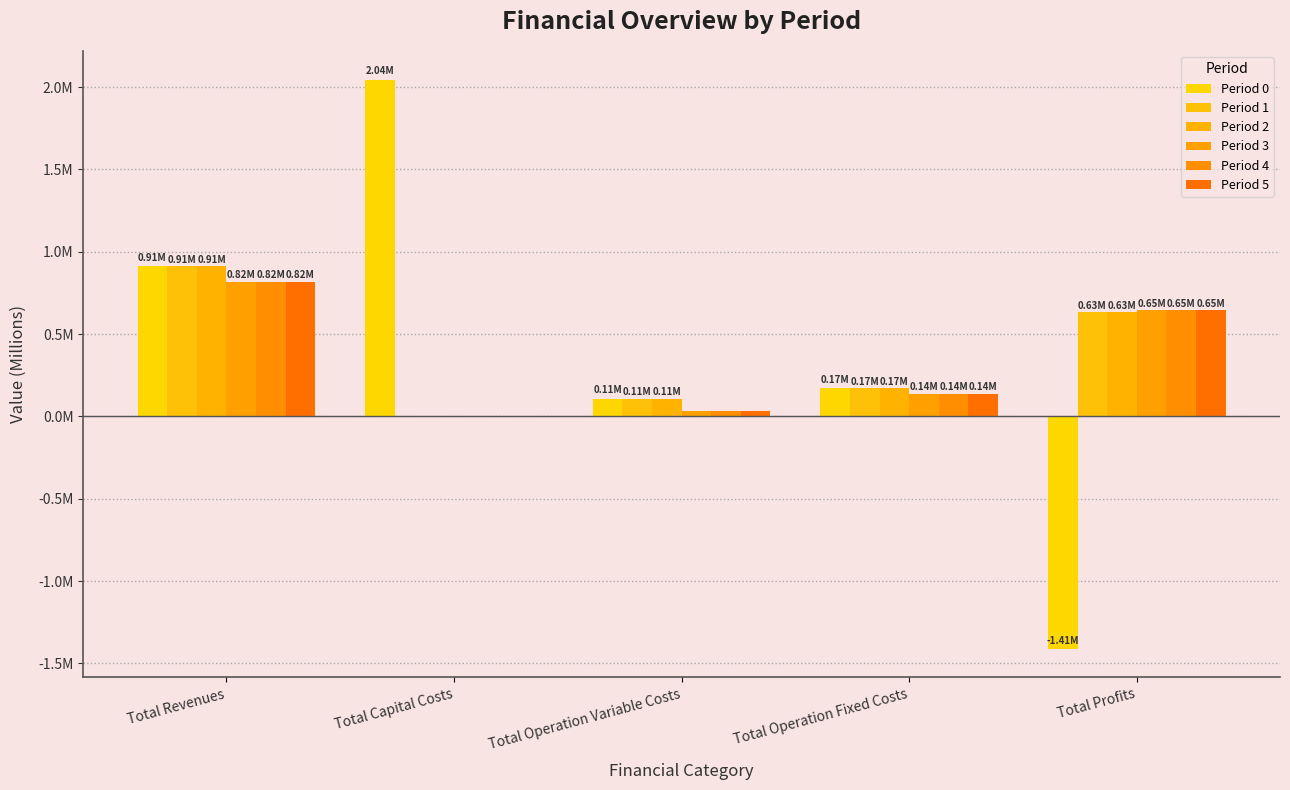

Rank the series by their maximum value, from highest to lowest.

Period 0, Period 2, Period 1, Period 3, Period 4, Period 5